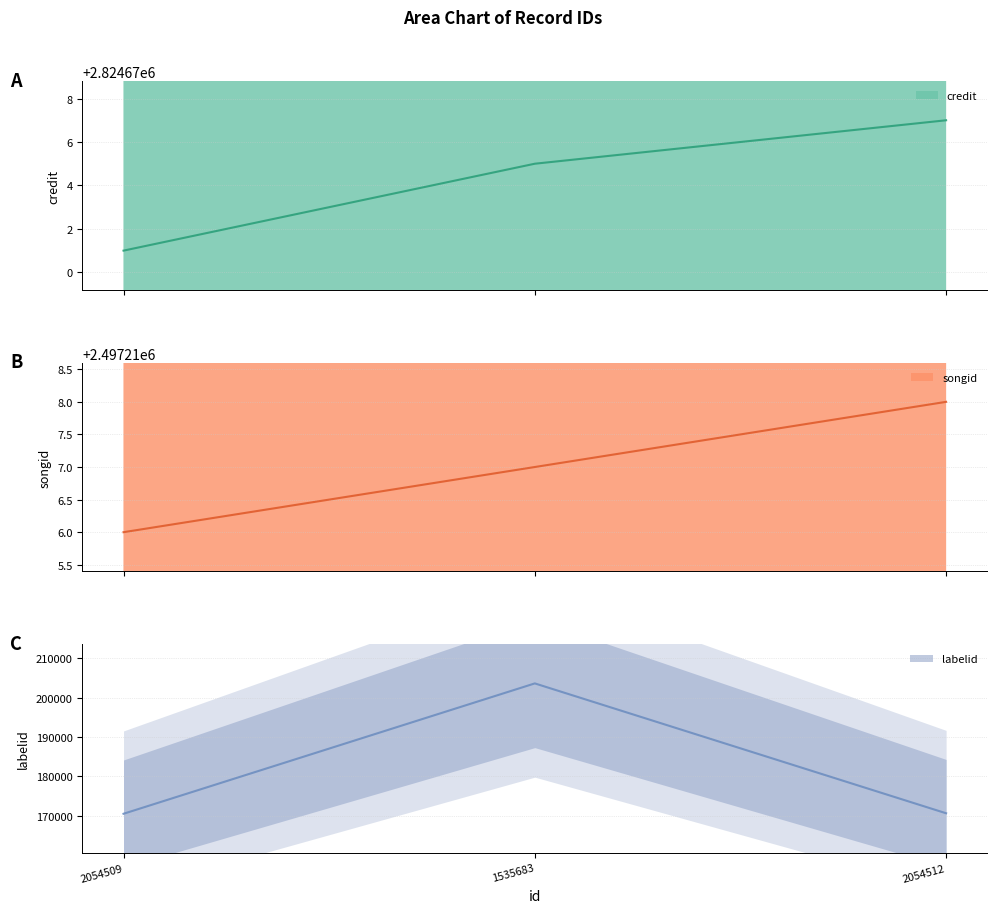

What is the label of the 3rd point from the right?

2054509